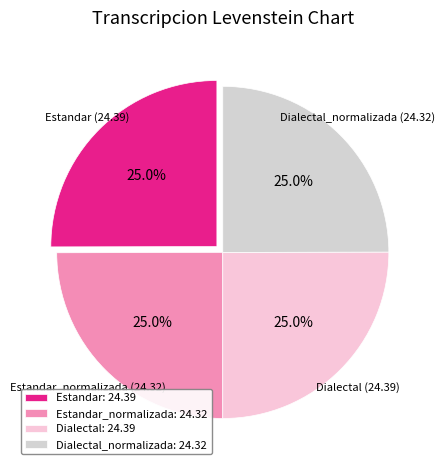

To the nearest percent, what is the average slice percentage?

25%